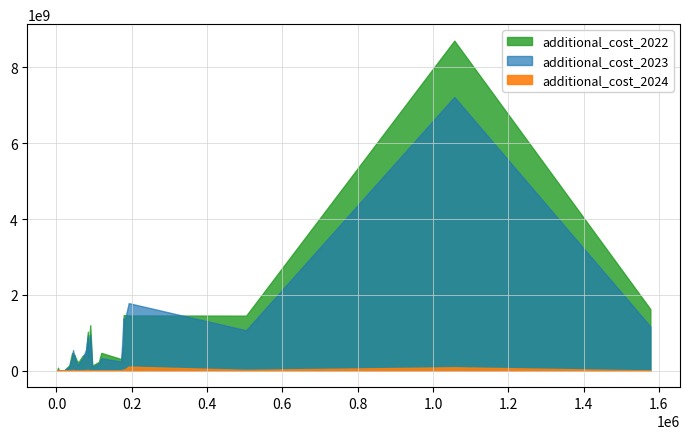

Is the value of additional_cost_2024 at Norway greater than the value of additional_cost_2022 at Czech Republic?

No